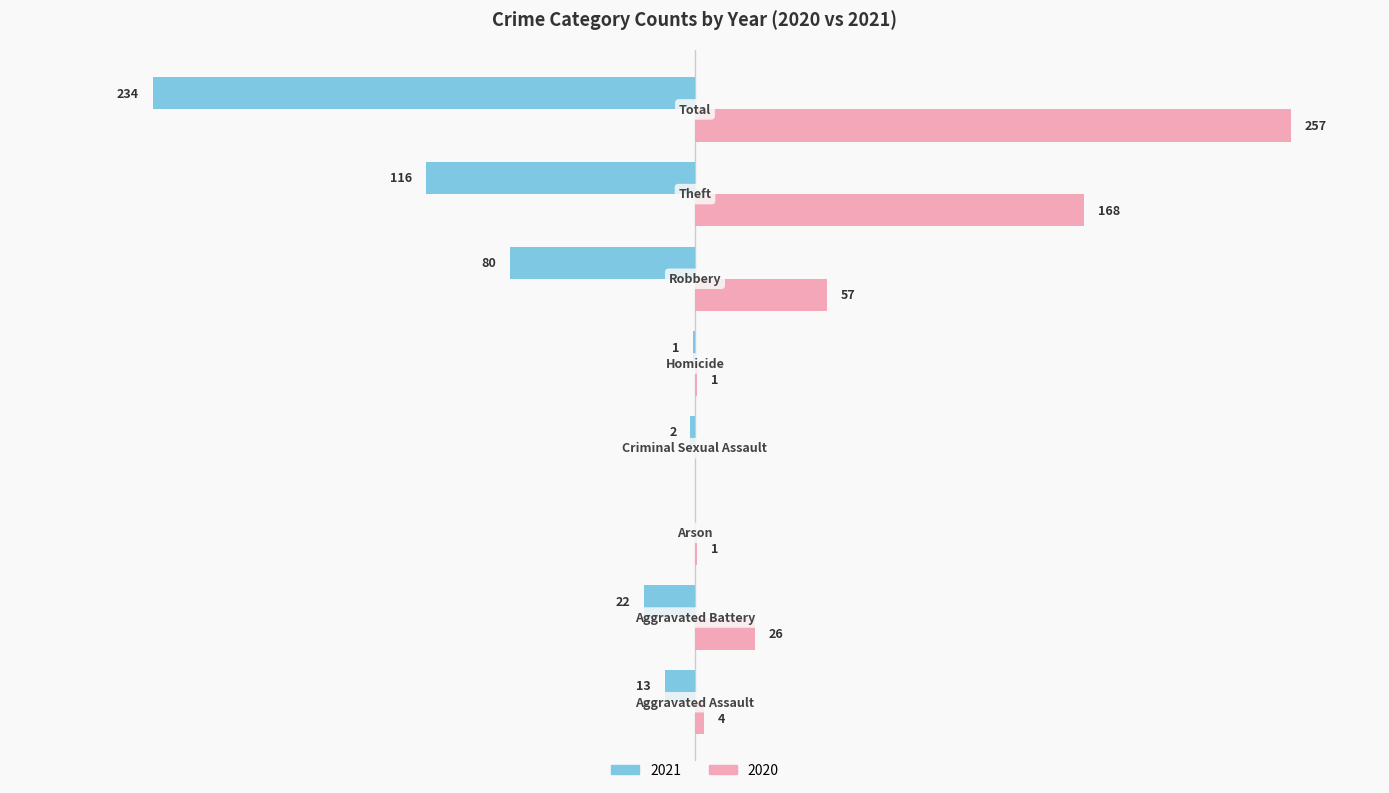

Rank the series by their maximum value, from lowest to highest.

2021, 2020